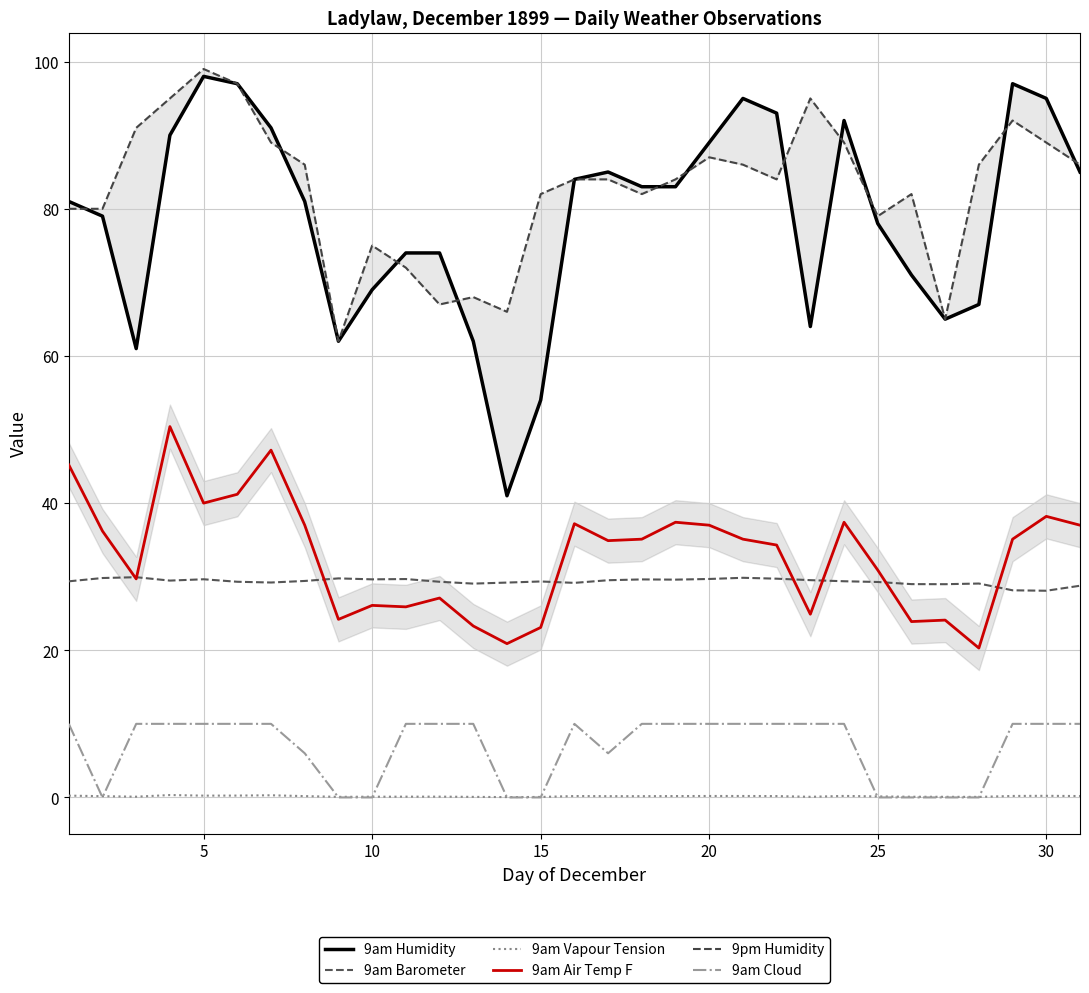

True or false: 9am Barometer and 9am Vapour Tension cross at least once.

False